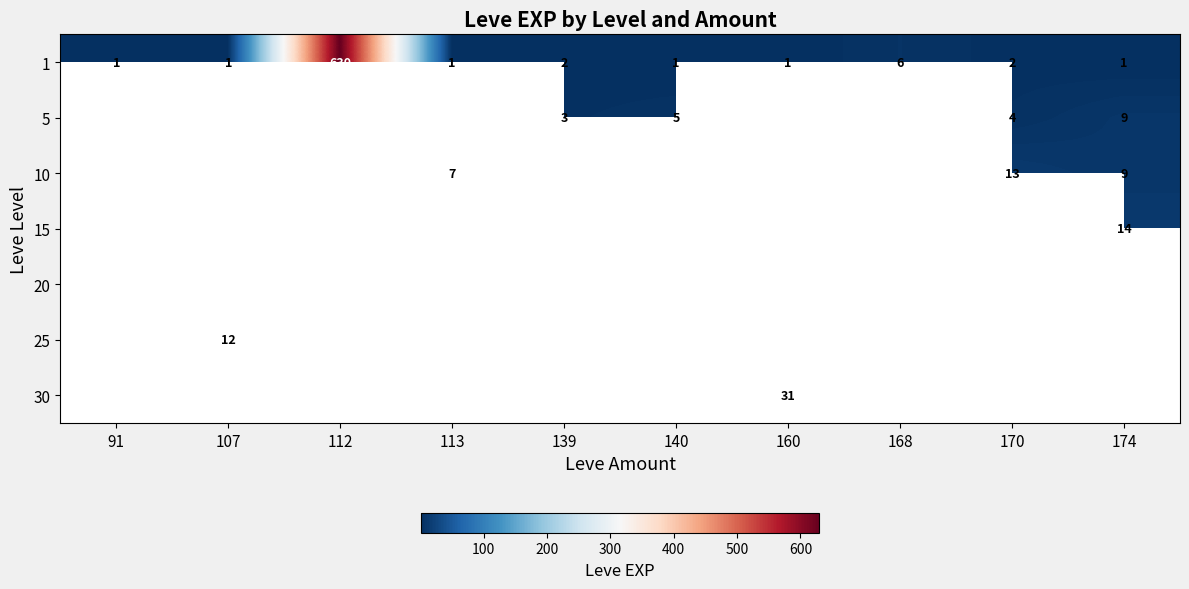

Is it true that 1 equals 6 at 168?

True